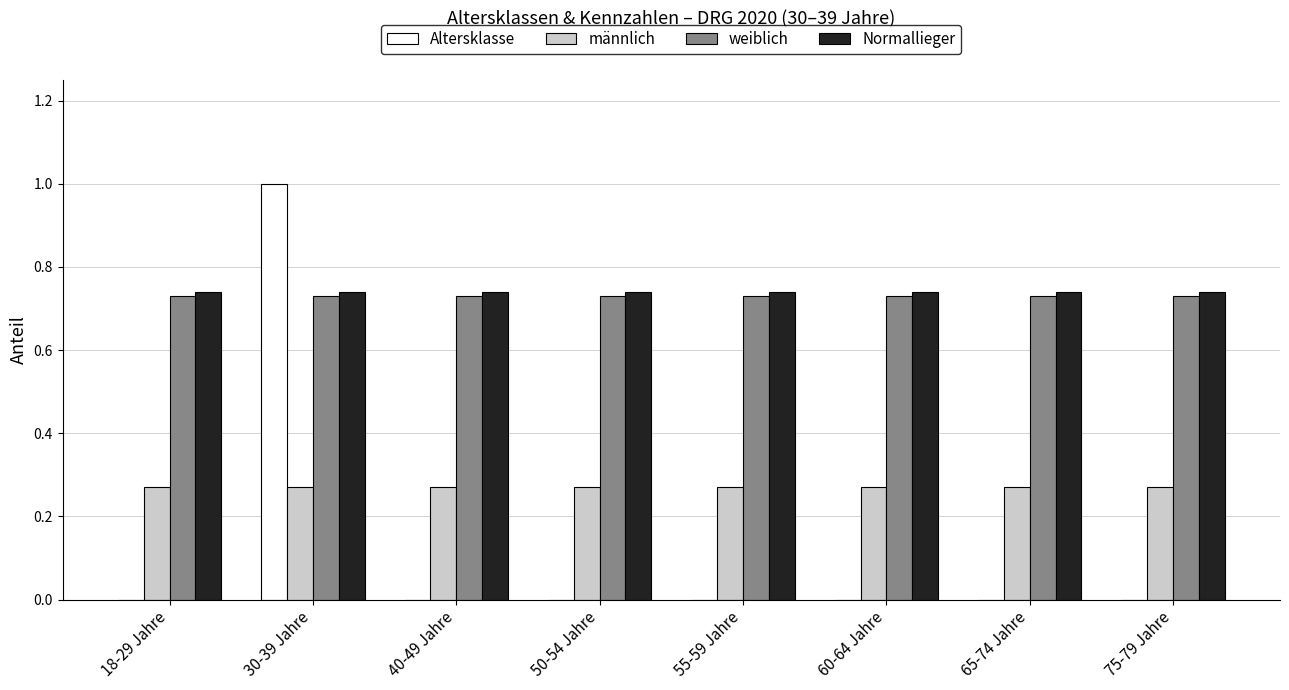

The männlich series shows 0.1 at 60-64 Jahre. True or false?

False